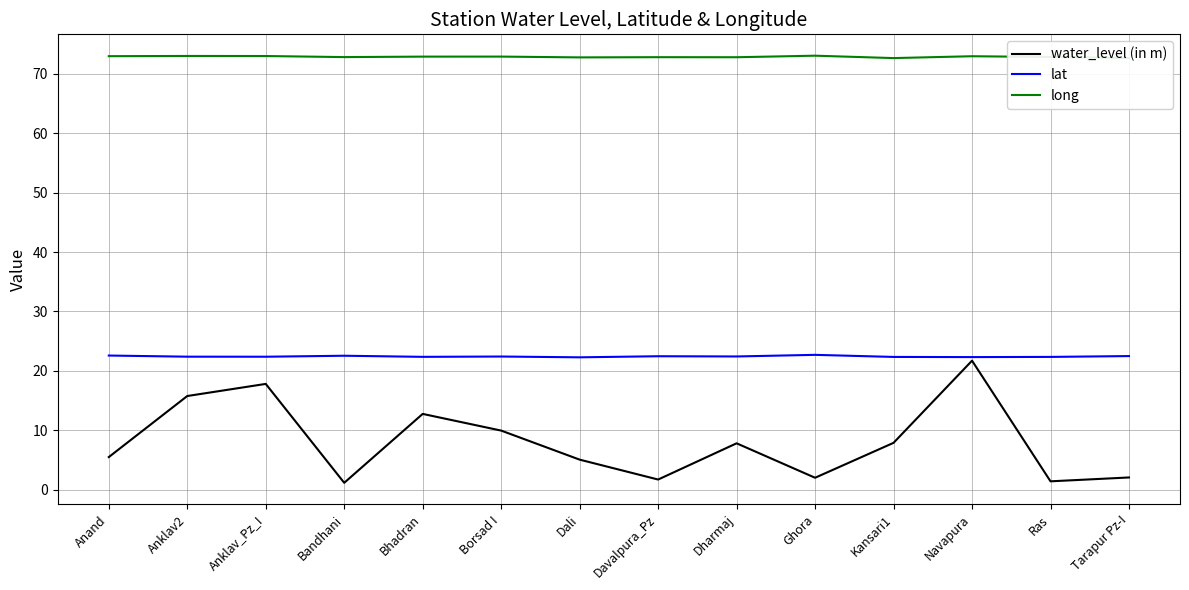

List the series in order of their overall mean, lowest first.

water_level (in m), lat, long